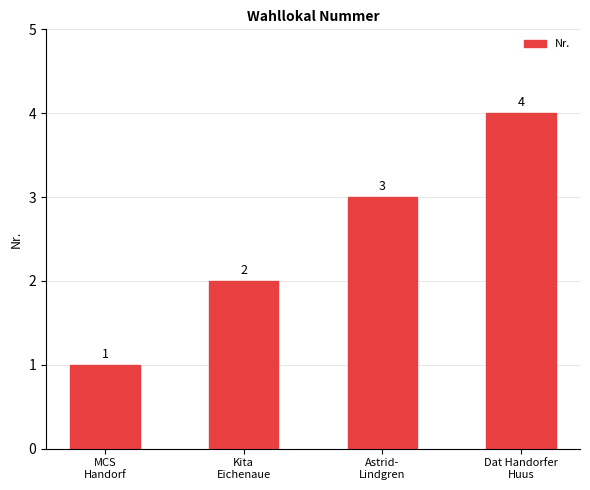

The chart shows a value of 3 at Astrid-
Lindgren. True or false?

True